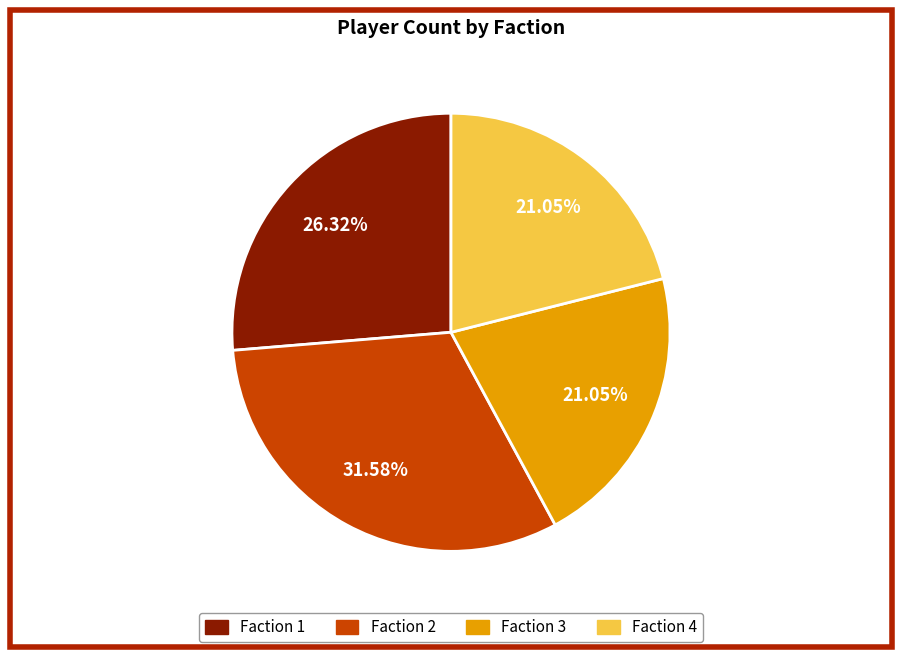

Count the number of slices in the pie.

4